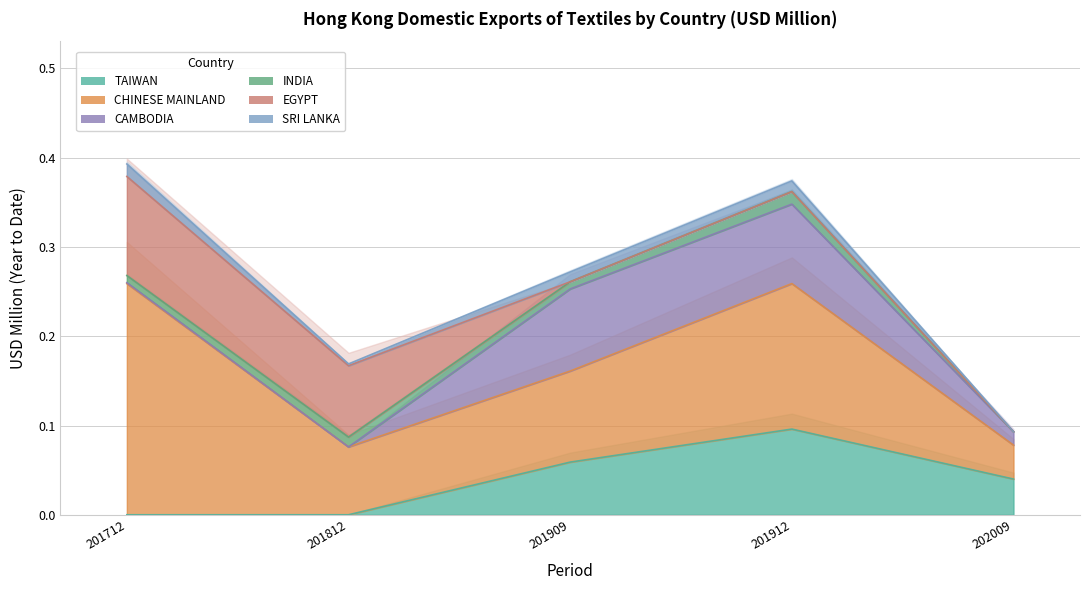

How many values in INDIA are above zero?

4